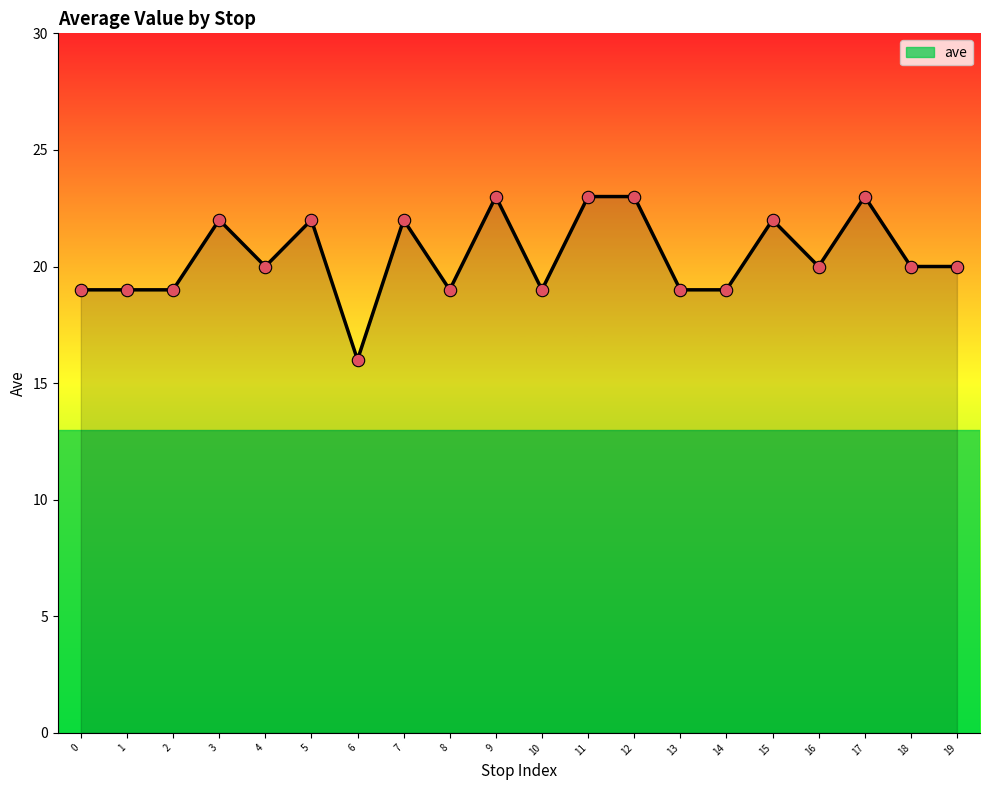

Which has a higher value, 15 or 10?

15